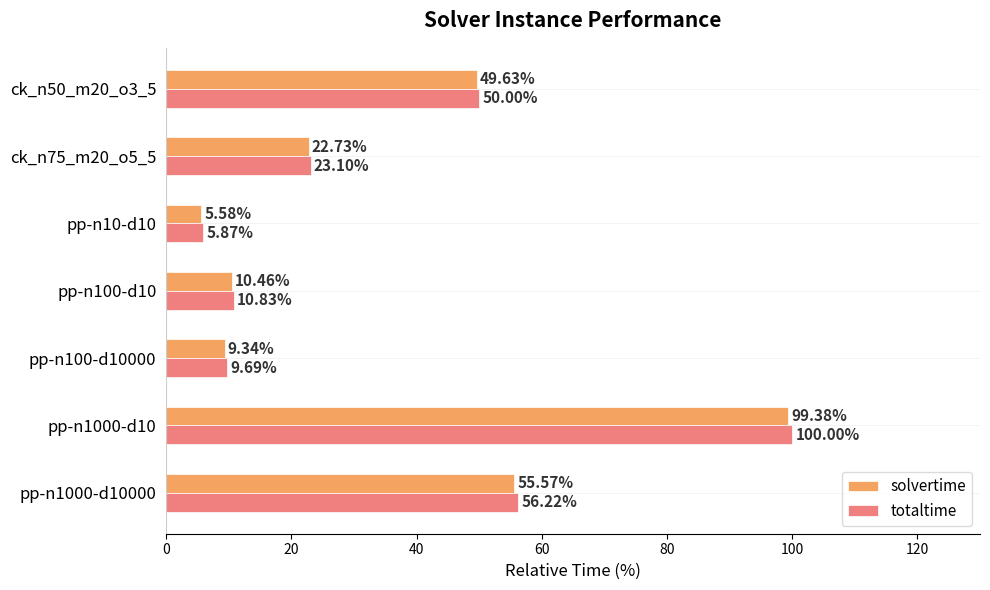

List the series in order of their overall mean, lowest first.

solvertime, totaltime